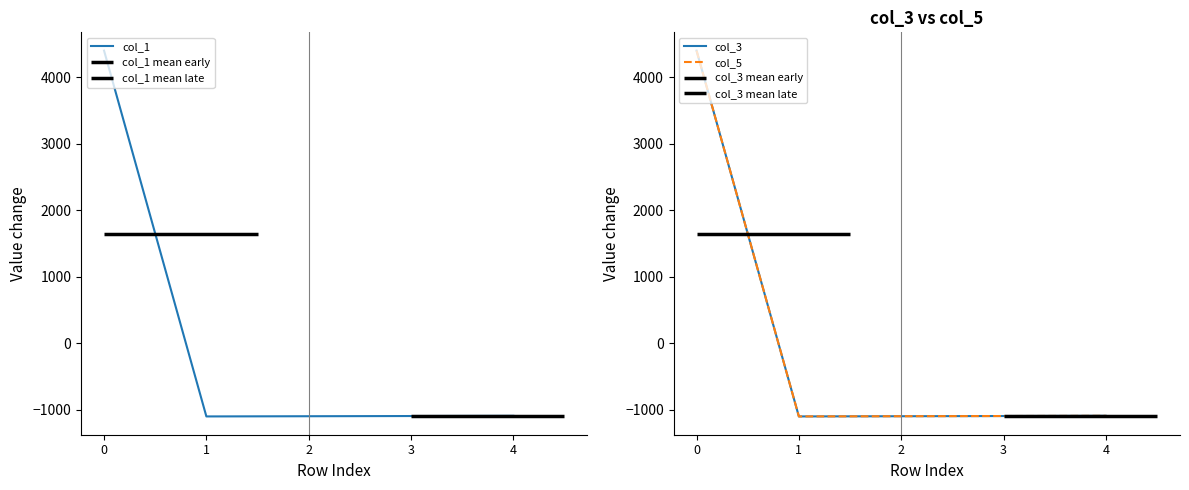

Read the col_1 value at 2.

-1101.2